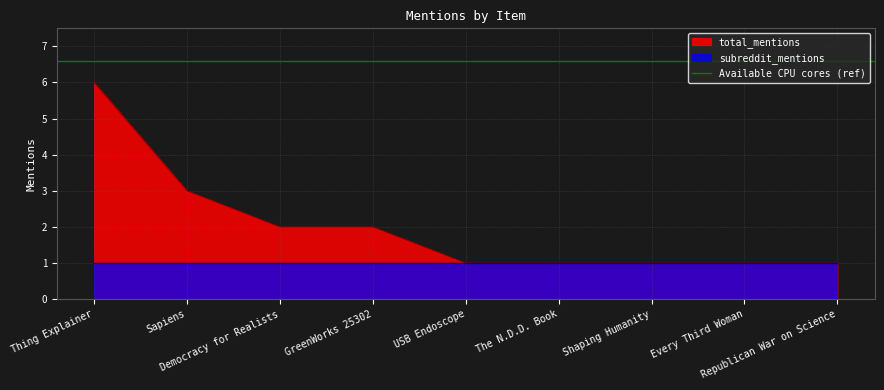

Reading left to right, extract all data points from this chart.

Thing Explainer=6	Sapiens=3	Democracy for Realists=2	GreenWorks 25302=2	USB Endoscope=1	The N.D.D. Book=1	Shaping Humanity=1	Every Third Woman=1	Republican War on Science=1